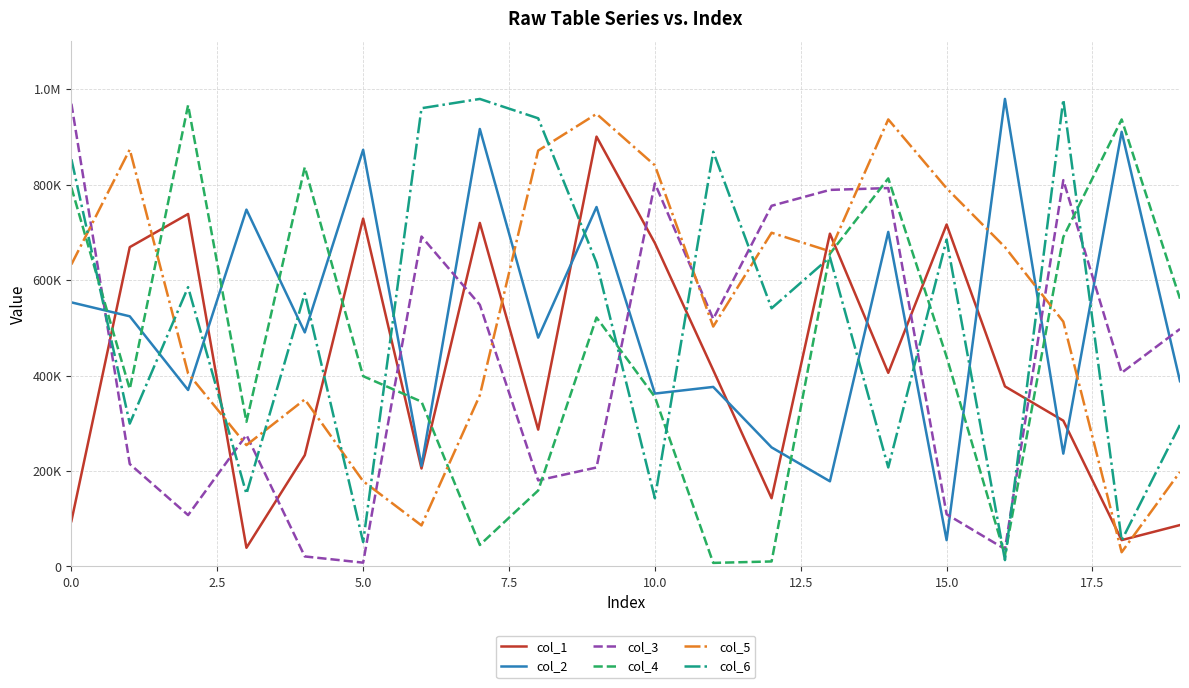

How many interior local valleys does the col_6 series have?

8